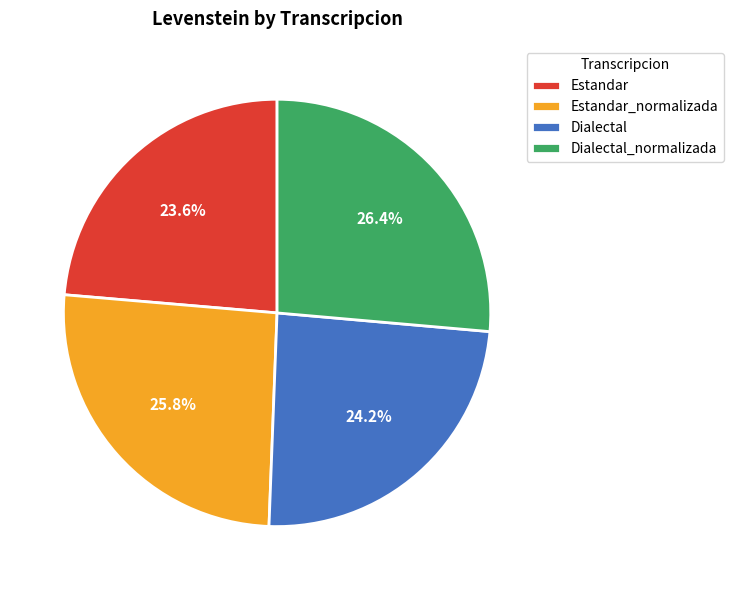

Does Dialectal account for over 50% of the chart?

No